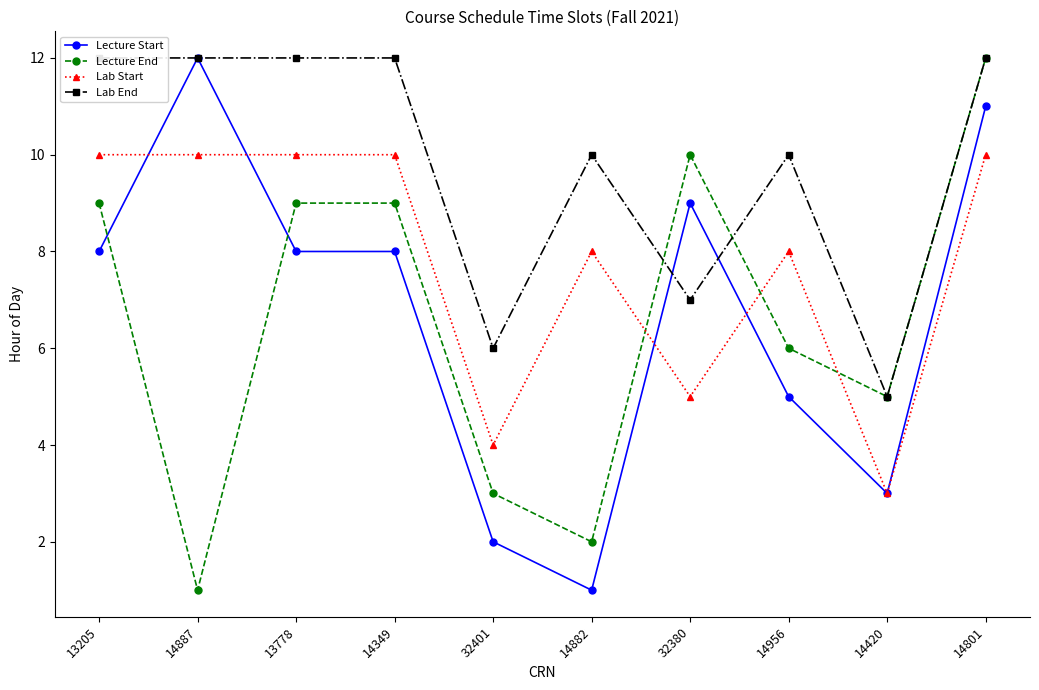

At which category does Lab Start reach its first local peak?

14882